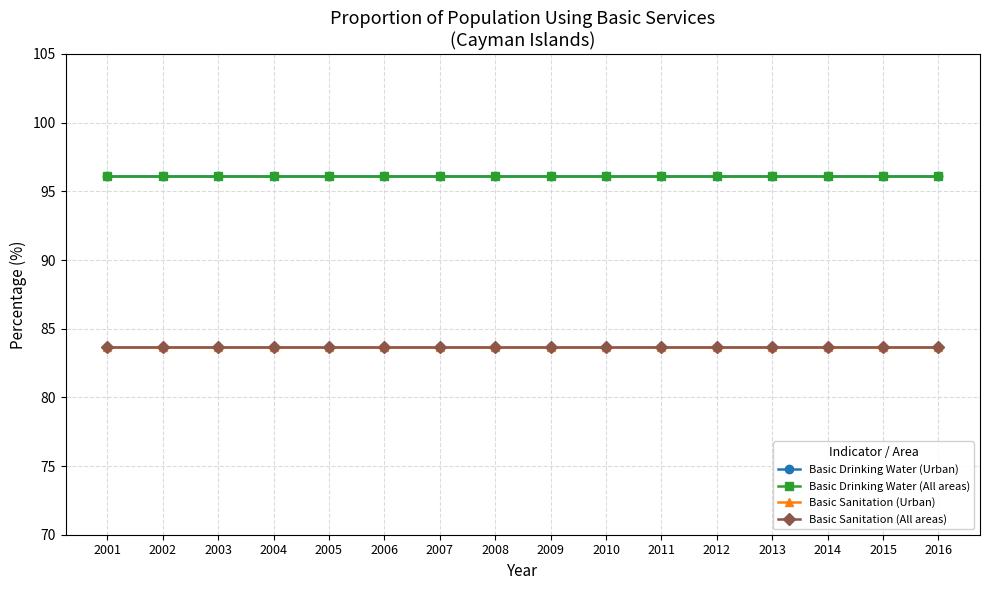

Is this an area chart (filled region under the line)?

No